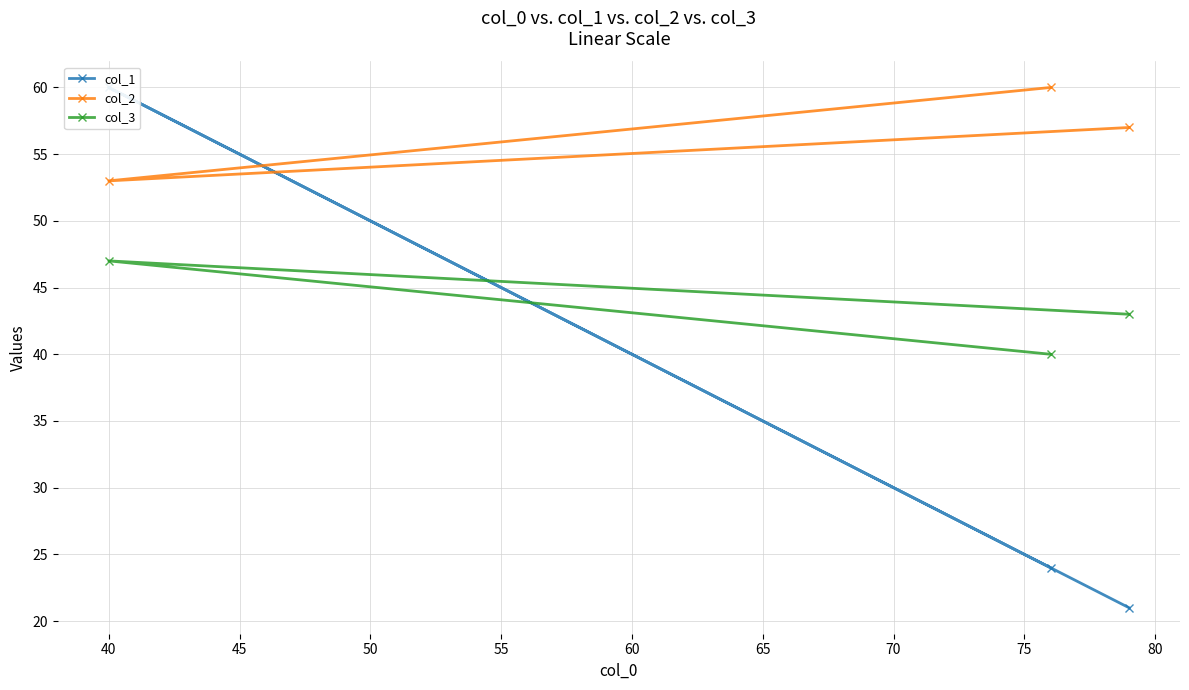

What is the value of the col_3 point at the 3rd from the left?

43